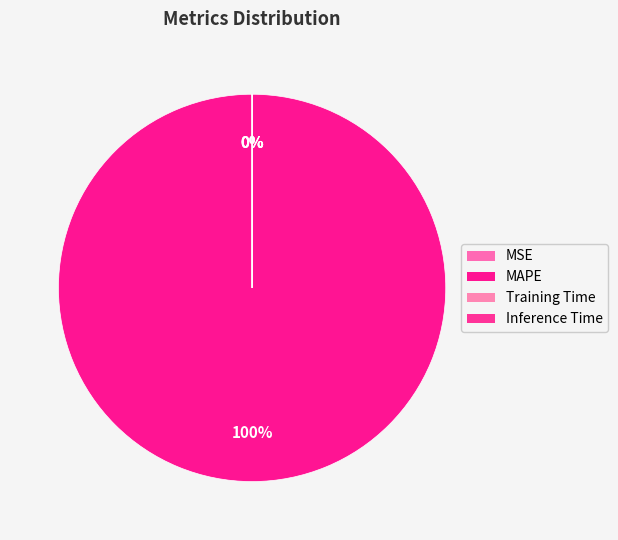

Combined, do Inference Time and MSE account for over 50%?

No